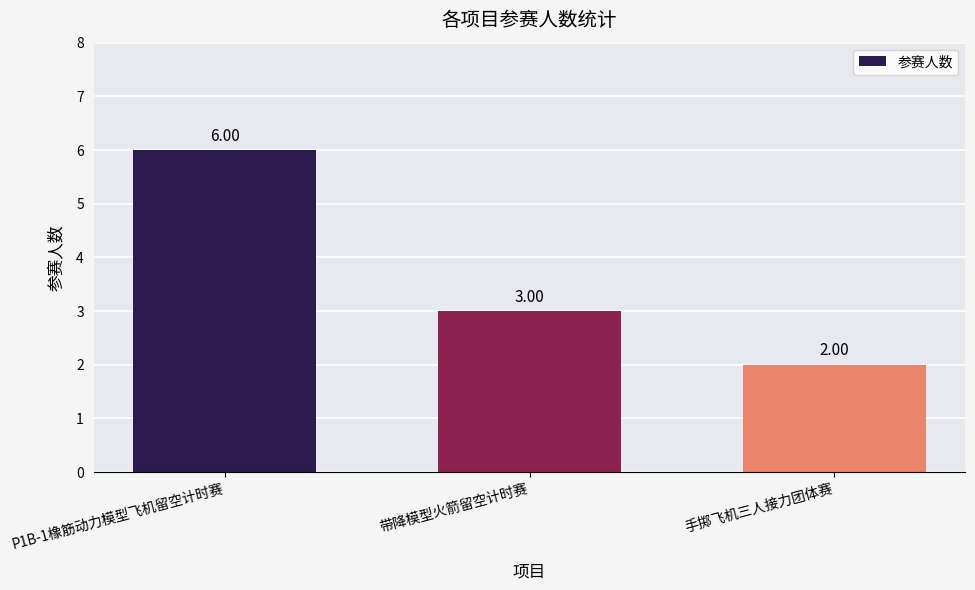

What is the smallest value displayed?

2